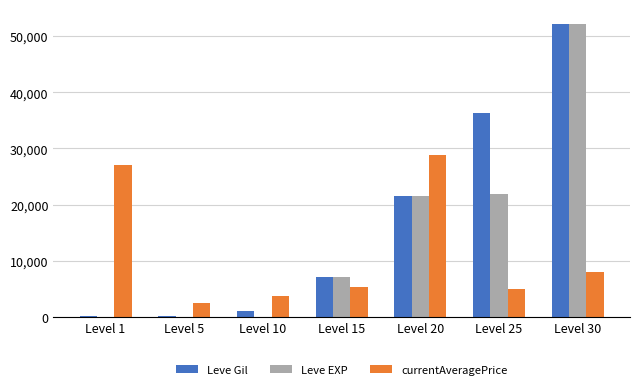

At which label is Leve EXP closest to 26110?

Level 25